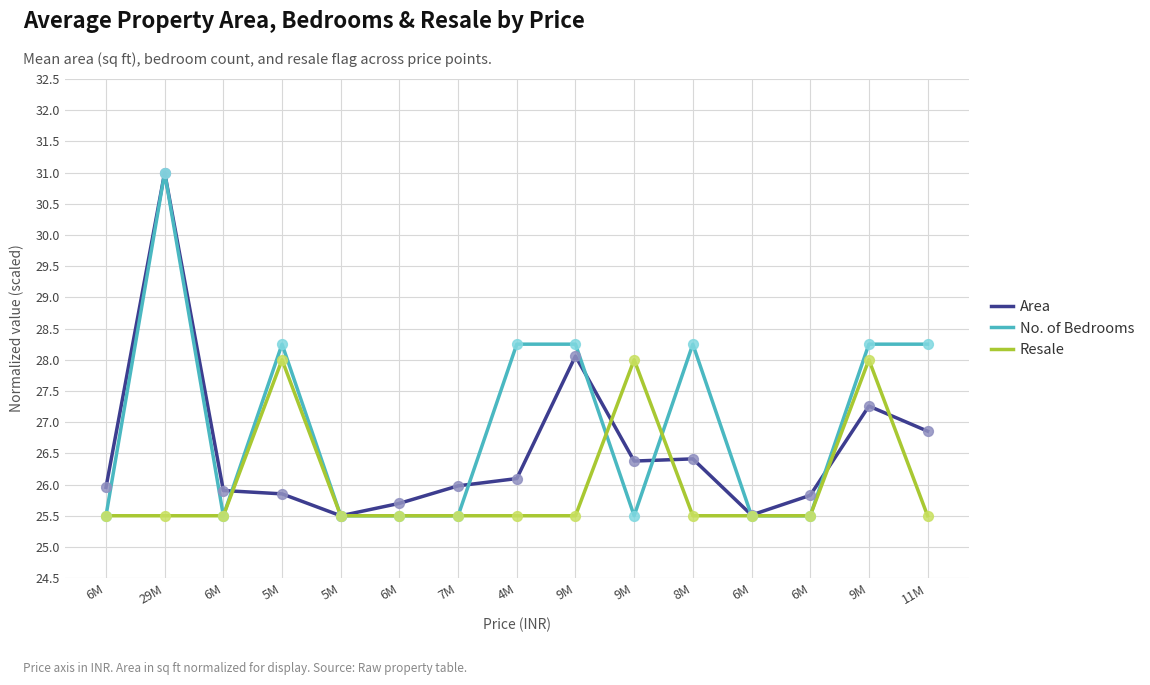

What are all the series names shown in the legend?

Area, No. of Bedrooms, Resale